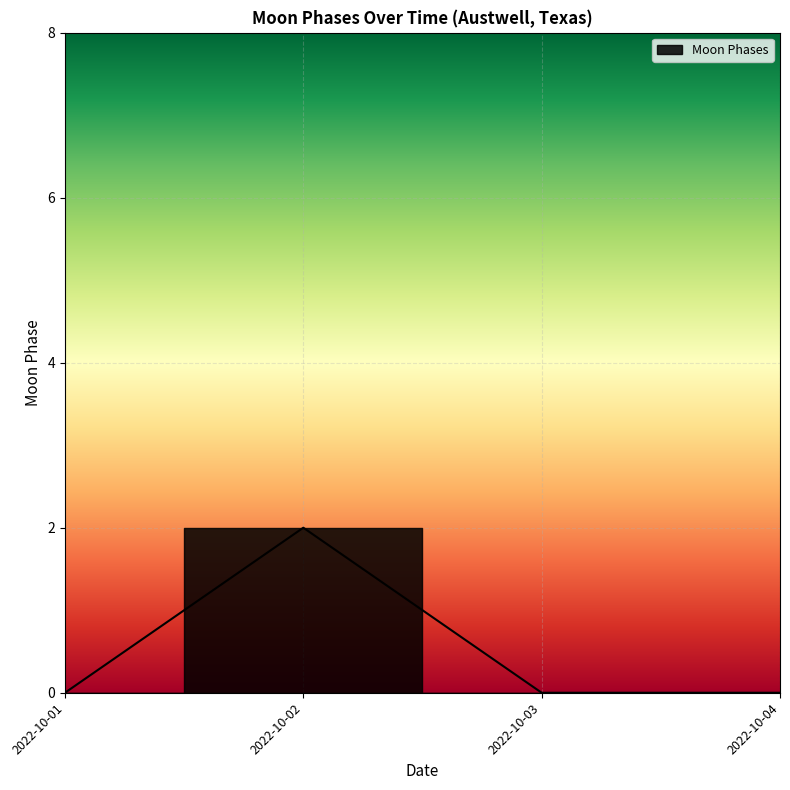

At which category does the data reach its first local peak?

2022-10-02